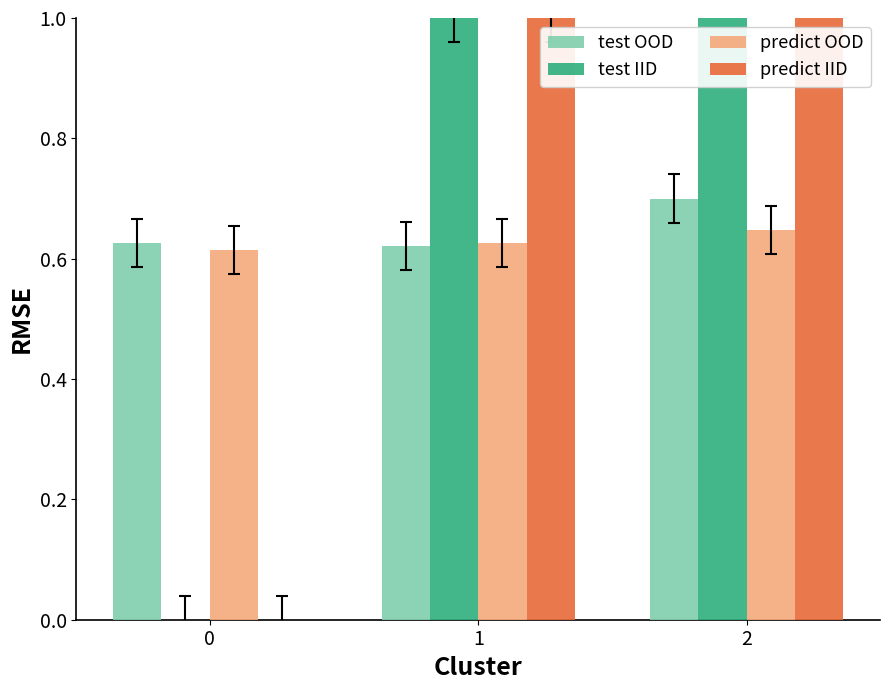

Does the chart contain any negative values?

No